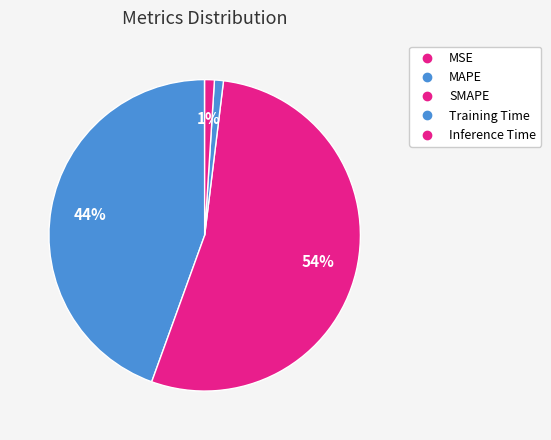

Do MSE and MAPE together represent more than half of the pie?

No